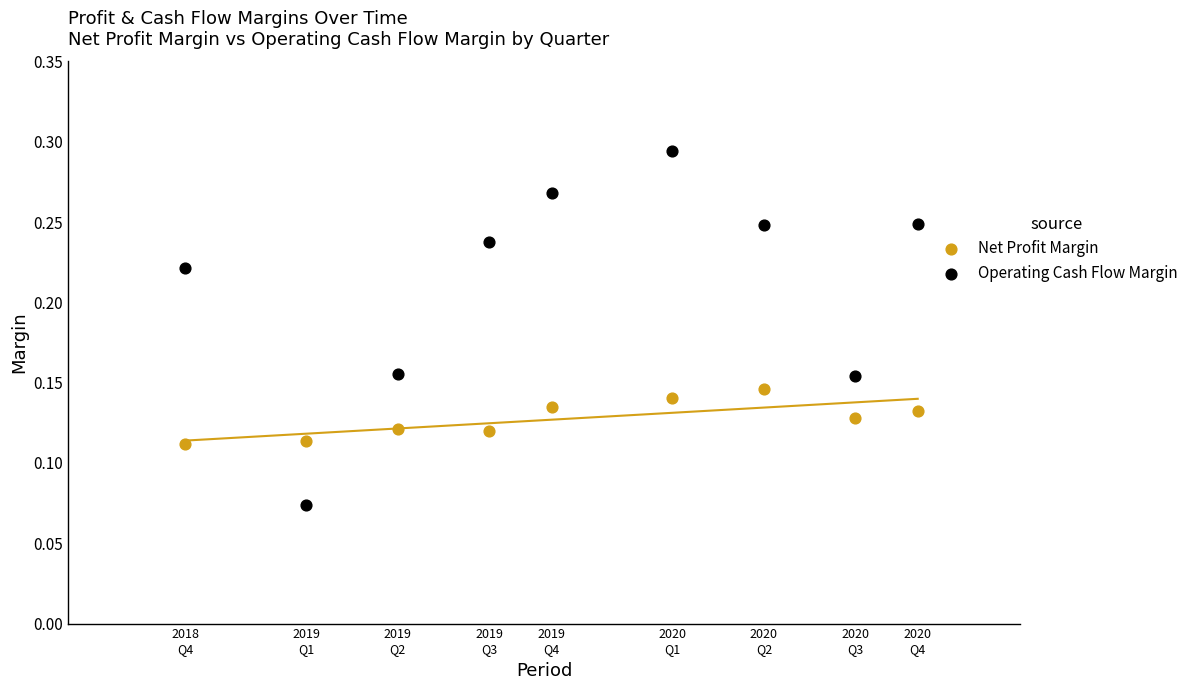

Which series reaches the minimum Y coordinate?

Operating Cash Flow Margin